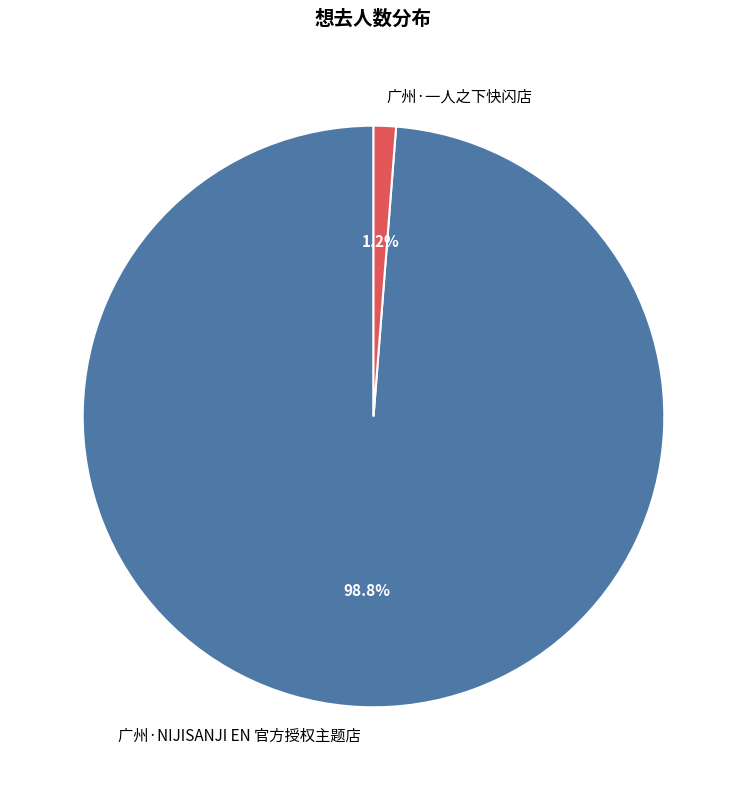

What is the smallest slice in the pie chart?

广州·一人之下快闪店